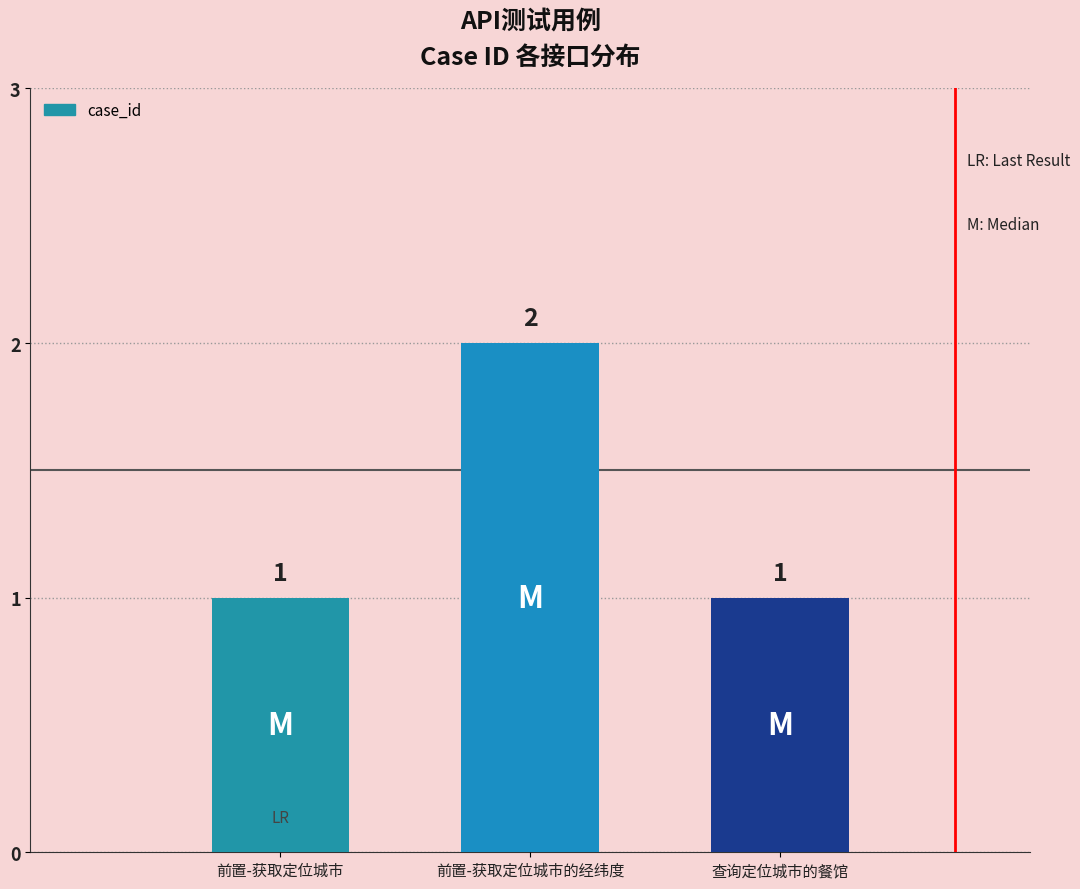

What is the value of the 3rd bar from the left?

1